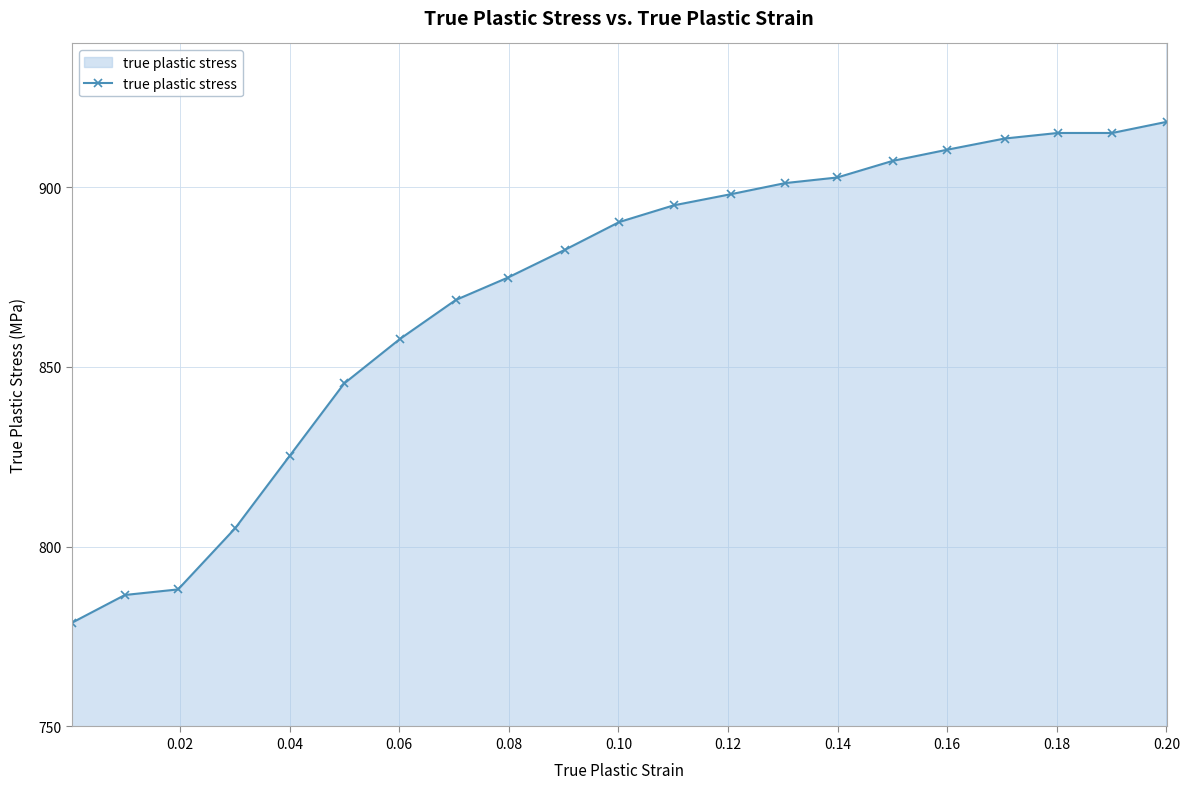

How many data points are less than 890?

10